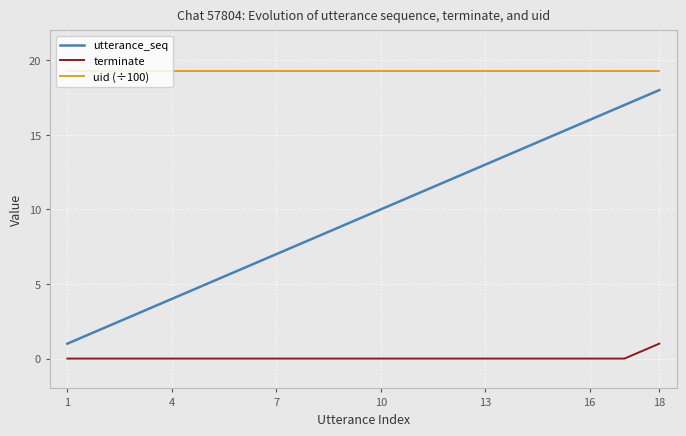

List the series in order of their peak value, lowest first.

terminate, utterance_seq, uid (÷100)